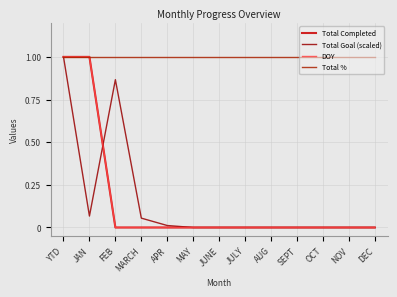

True or false: Total % and Total Goal (scaled) intersect in this chart.

False